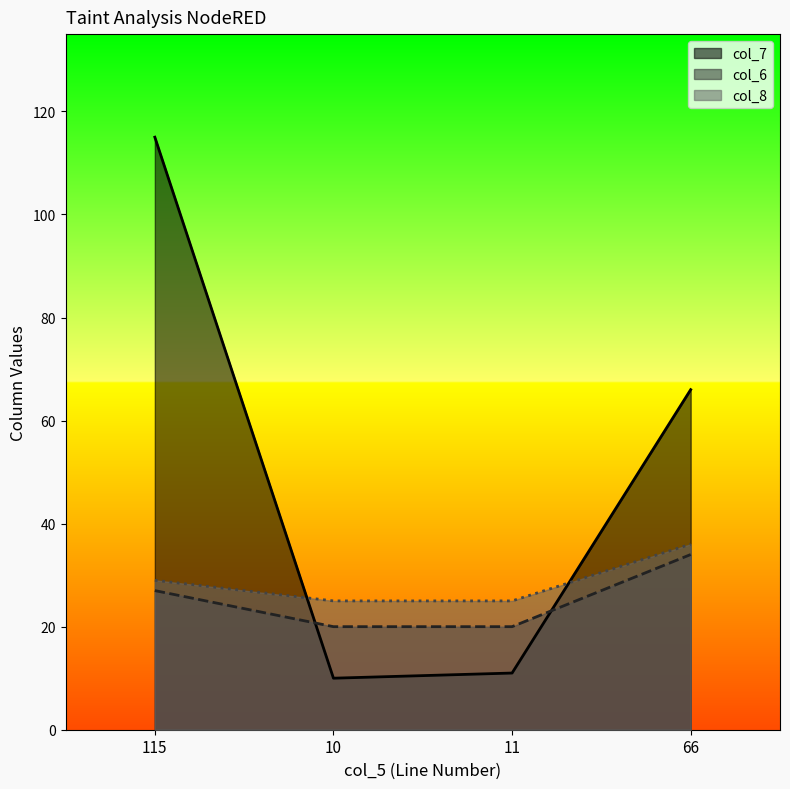

What are all the series names shown in the legend?

col_7, col_6, col_8